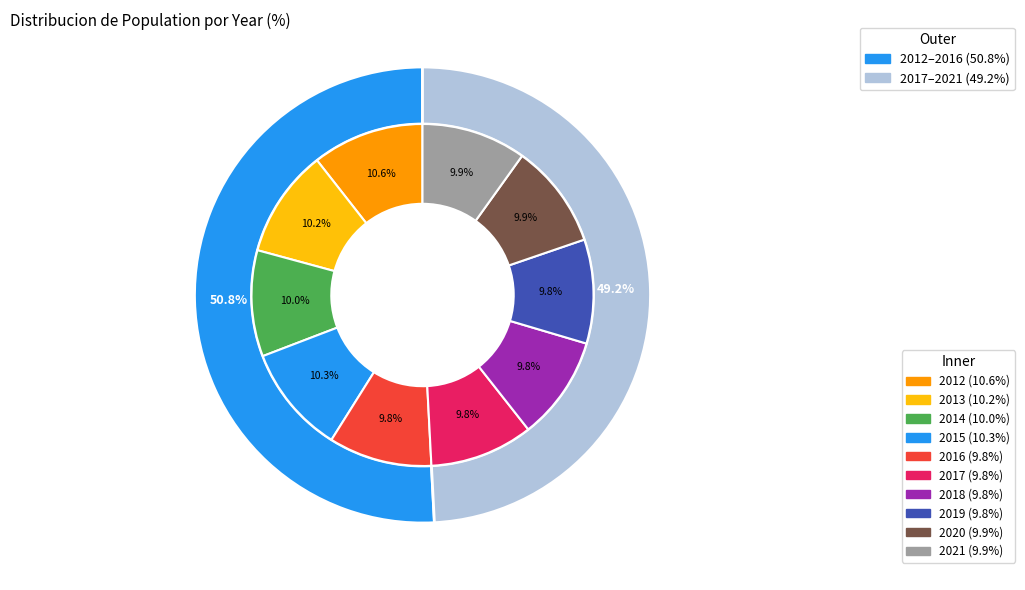

Rank the categories by value from lowest to highest.

2016, 2017, 2018, 2019, 2020, 2021, 2014, 2013, 2015, 2012